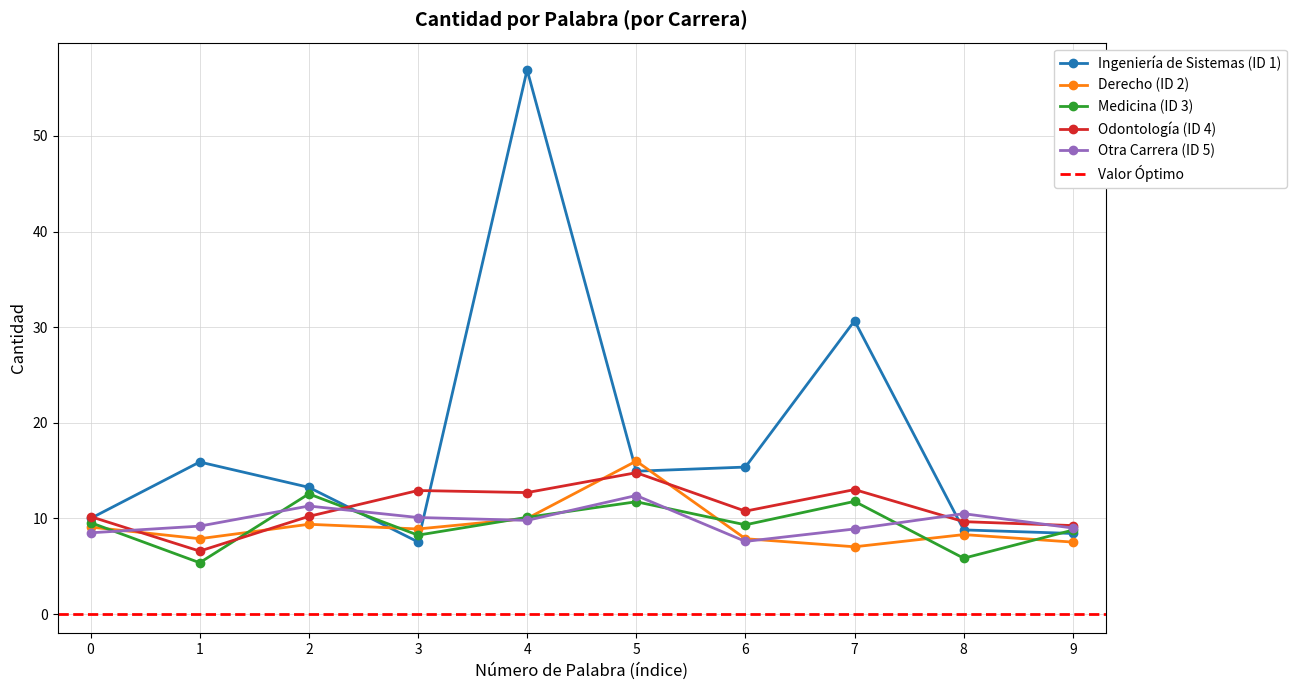

At which category is the sum across all series the highest?

4